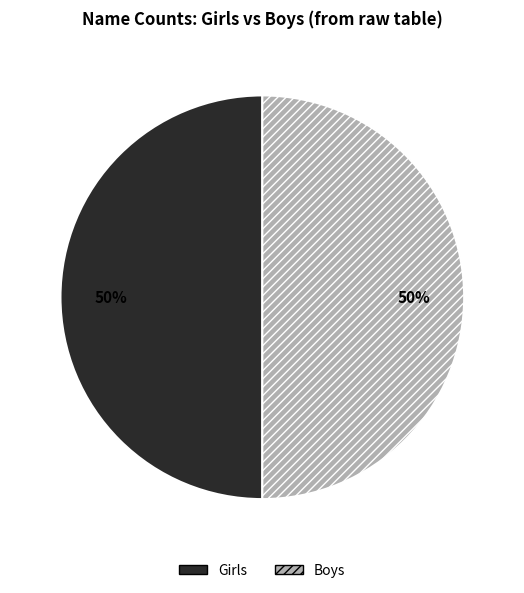

To the nearest percent, what is the average slice percentage?

50%